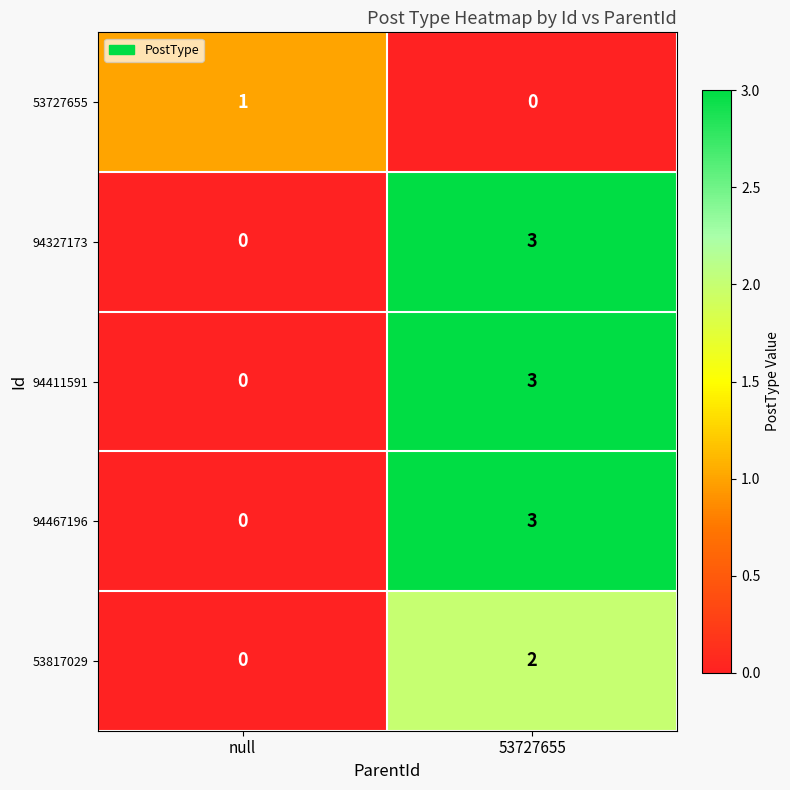

What is the difference between the highest and lowest values at 53727655?

3